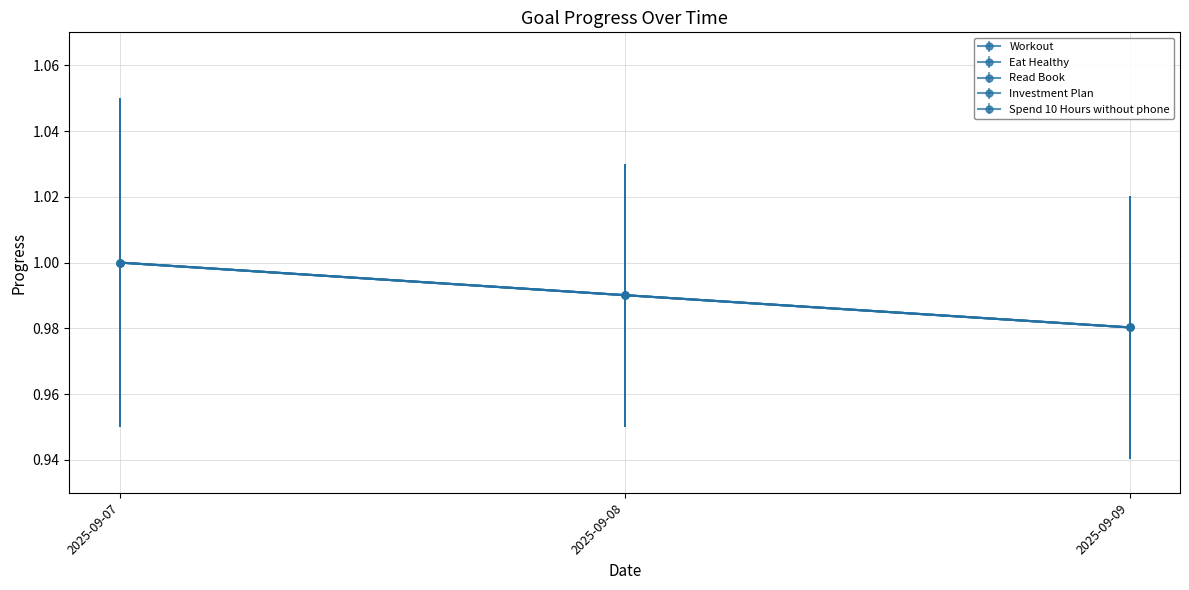

Is this an area chart (filled region under the line)?

No